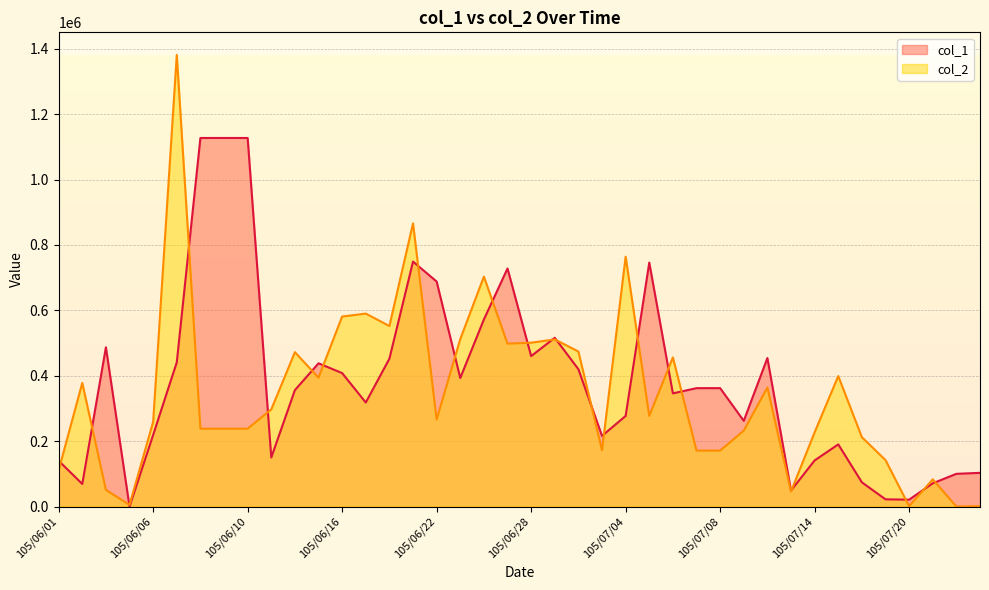

What is the maximum value shown in the chart?

1381000